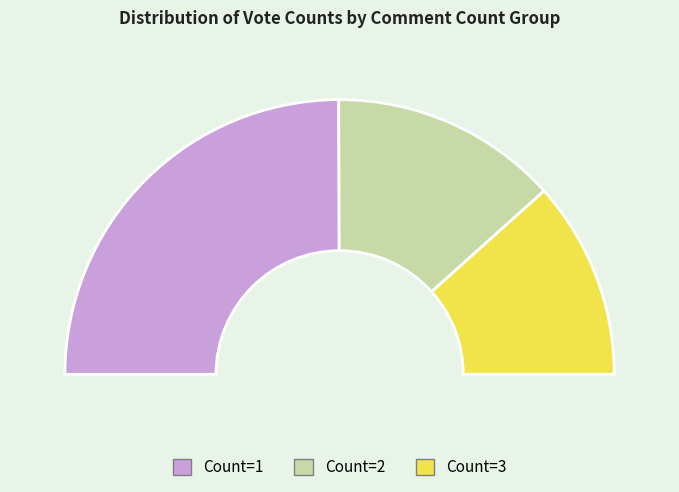

What percentage is NOT represented by Count=2?

73.2%